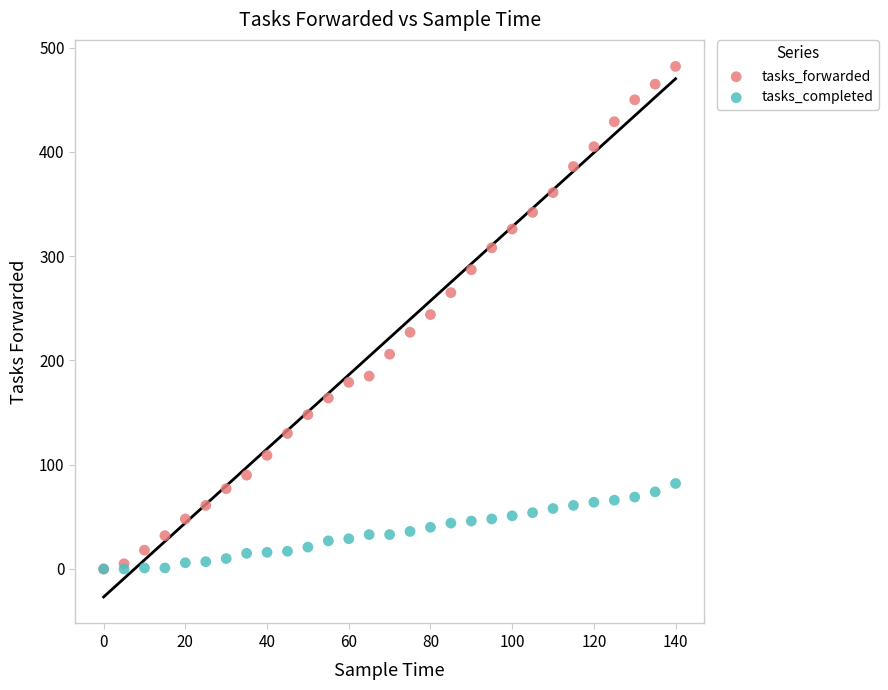

What are all the series names shown in the legend?

tasks_forwarded, tasks_completed